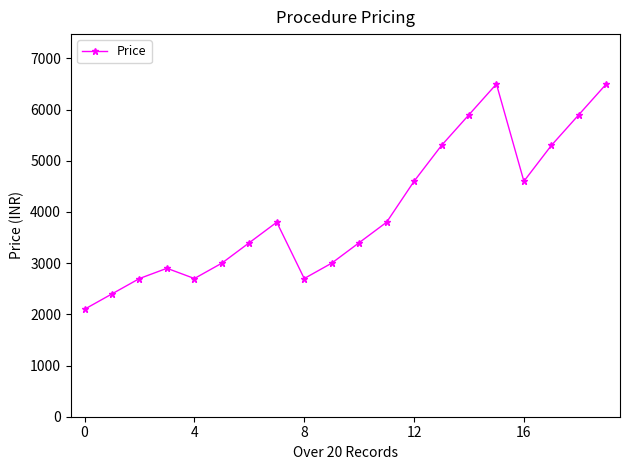

What is the maximum value shown in the chart?

6500